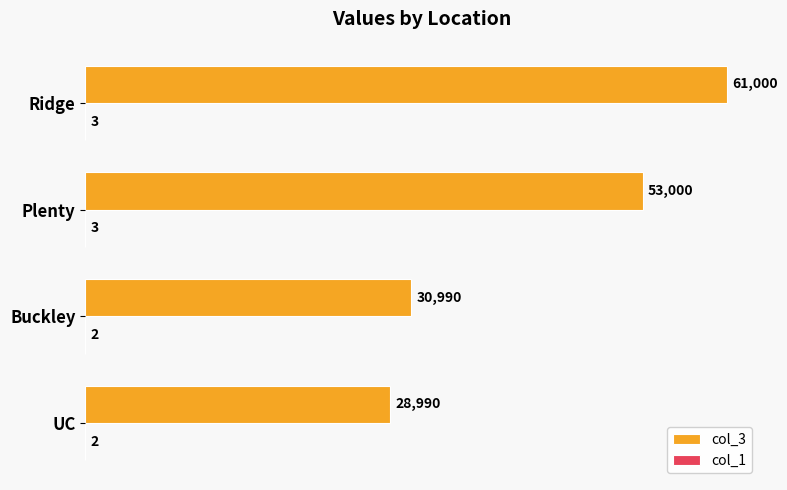

True or false: col_3 has a value of 61000 at Ridge.

True